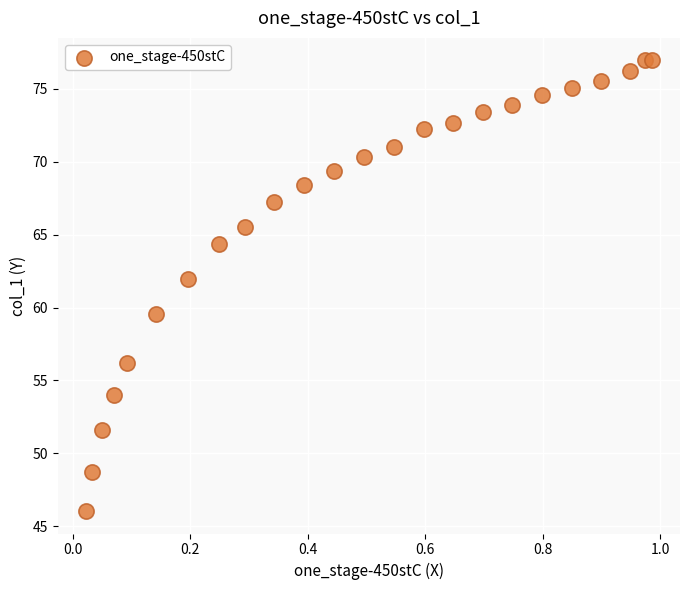

What is the range of Y values (max minus min)?

30.9